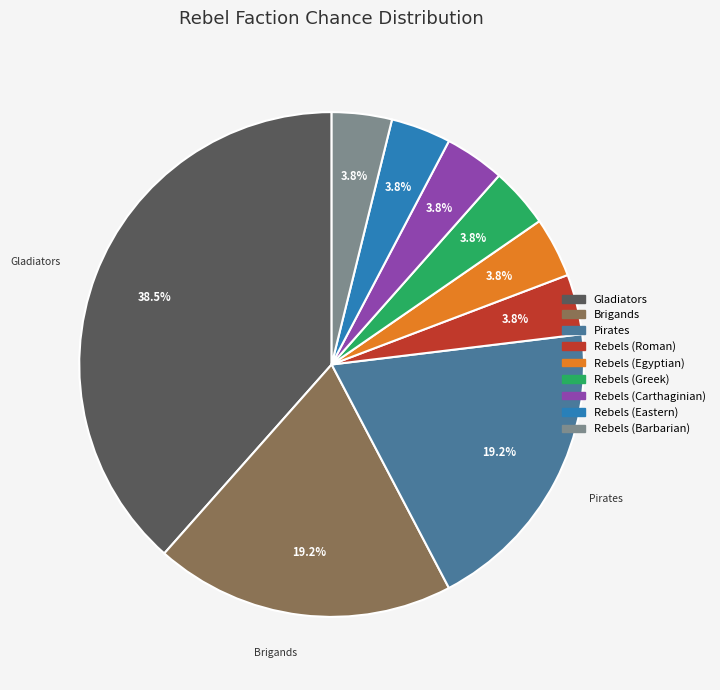

Approximately how many times larger is the value at Rebels (Carthaginian) compared to Rebels (Greek)?

1.0